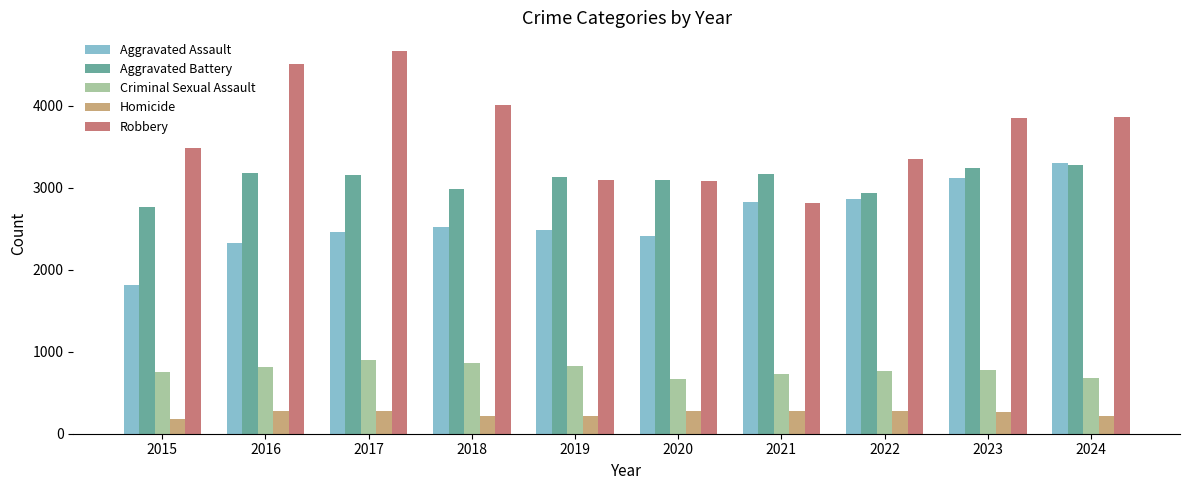

At how many categories does at least one series exceed 591?

10